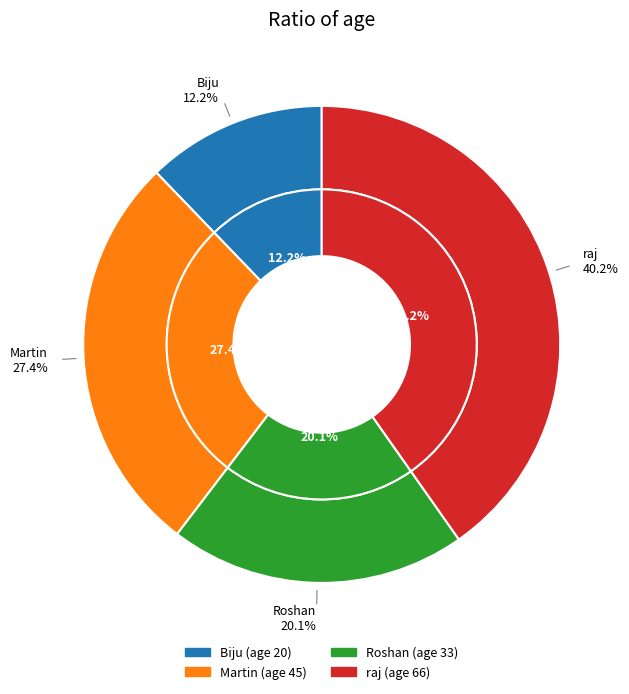

The Martin (45) slice represents 27% of the pie. True or false?

True